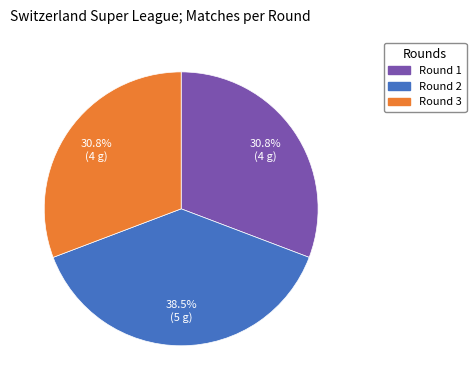

Is there any slice that represents more than half of the pie?

No